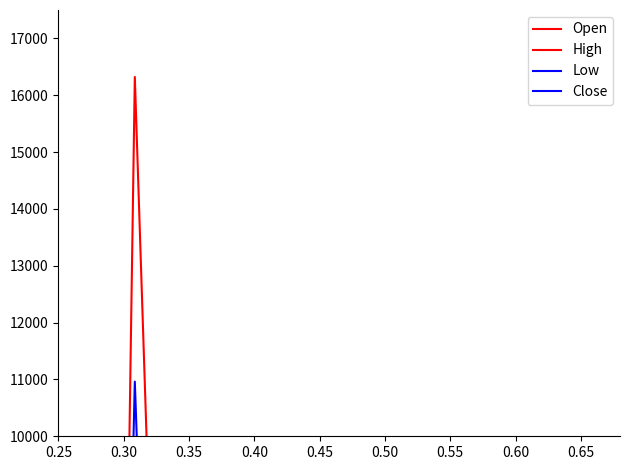

The Open series shows 9825.8 at 0.50. True or false?

False